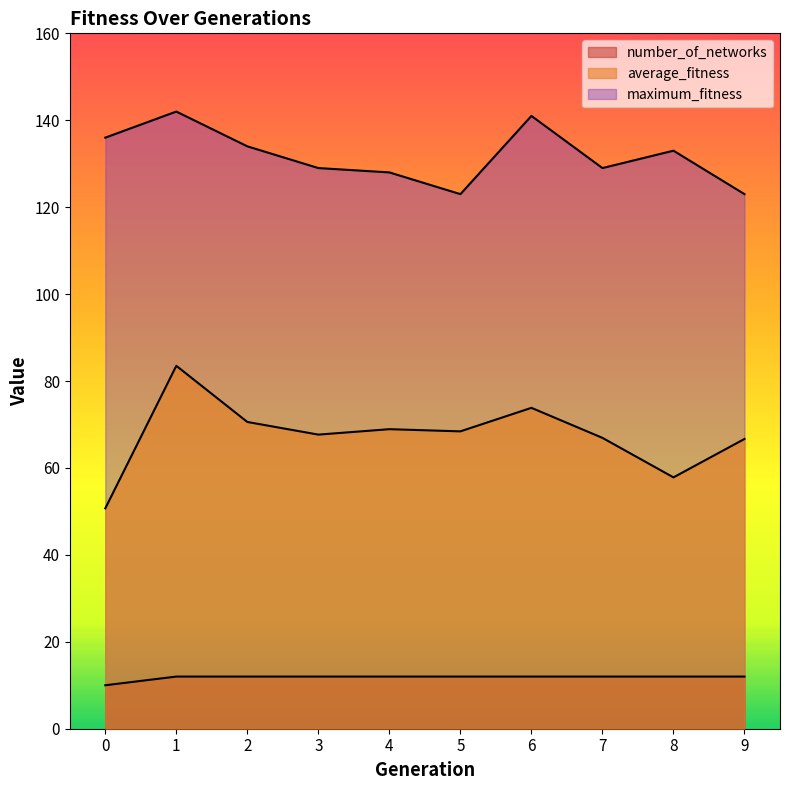

What is the sum of the maximum_fitness values at 0 and 2?

270.0